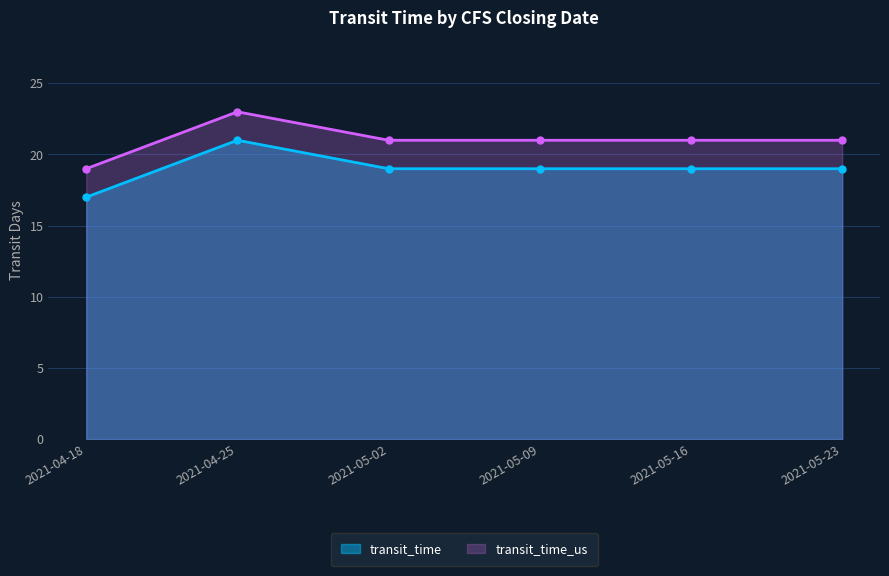

What are all the series names shown in the legend?

transit_time, transit_time_us